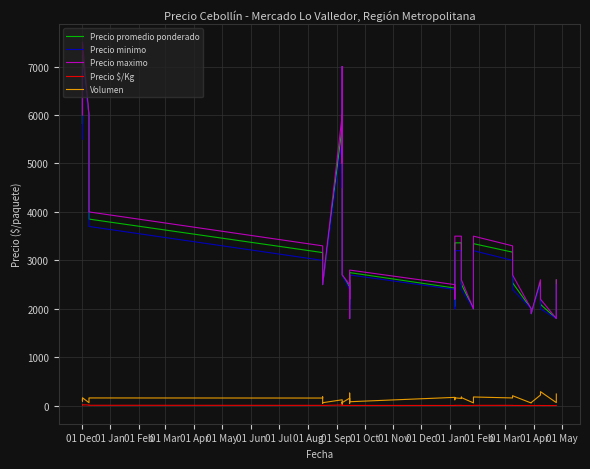

What is the sum of all Precio promedio ponderado values?

134732.0